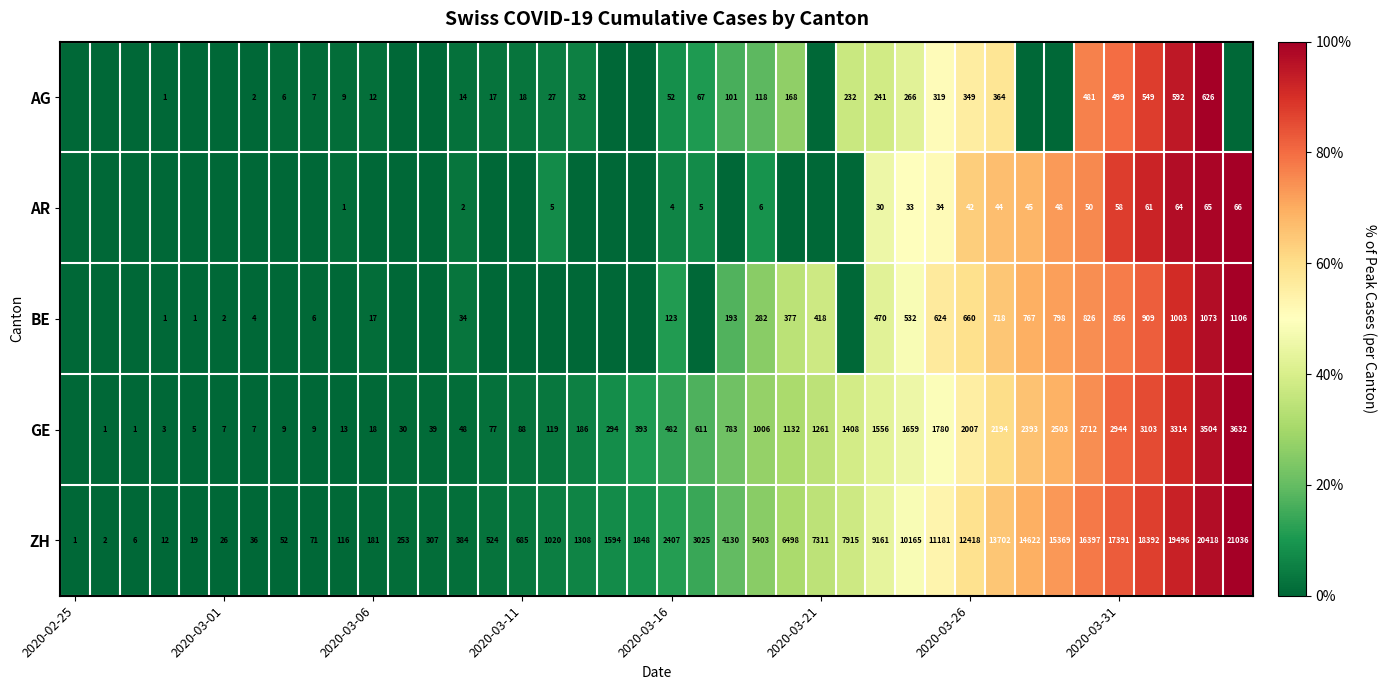

What is the highest value of the ZH series?

21036